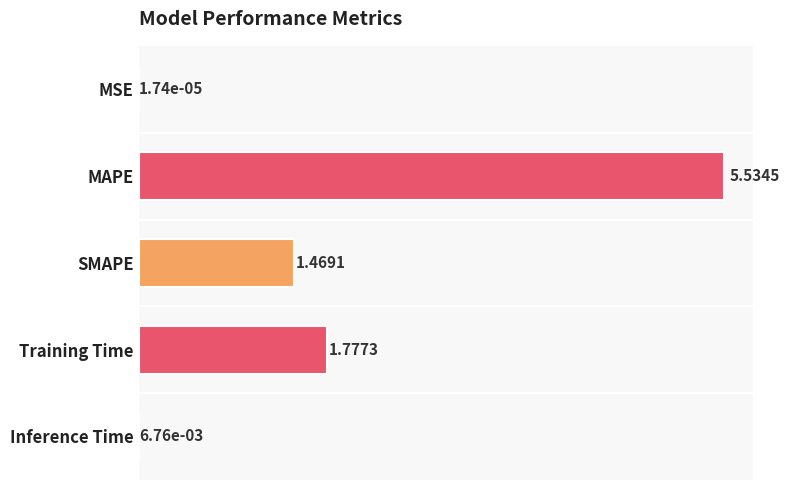

Where is the data nearest to the value 2?

Training Time